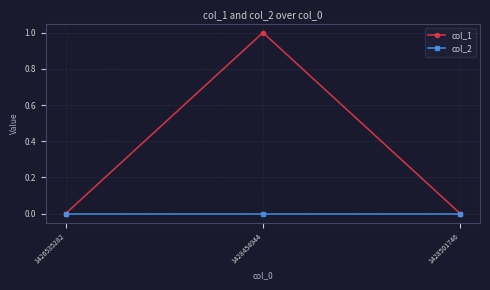

List the series in order of their overall mean, highest first.

col_1, col_2